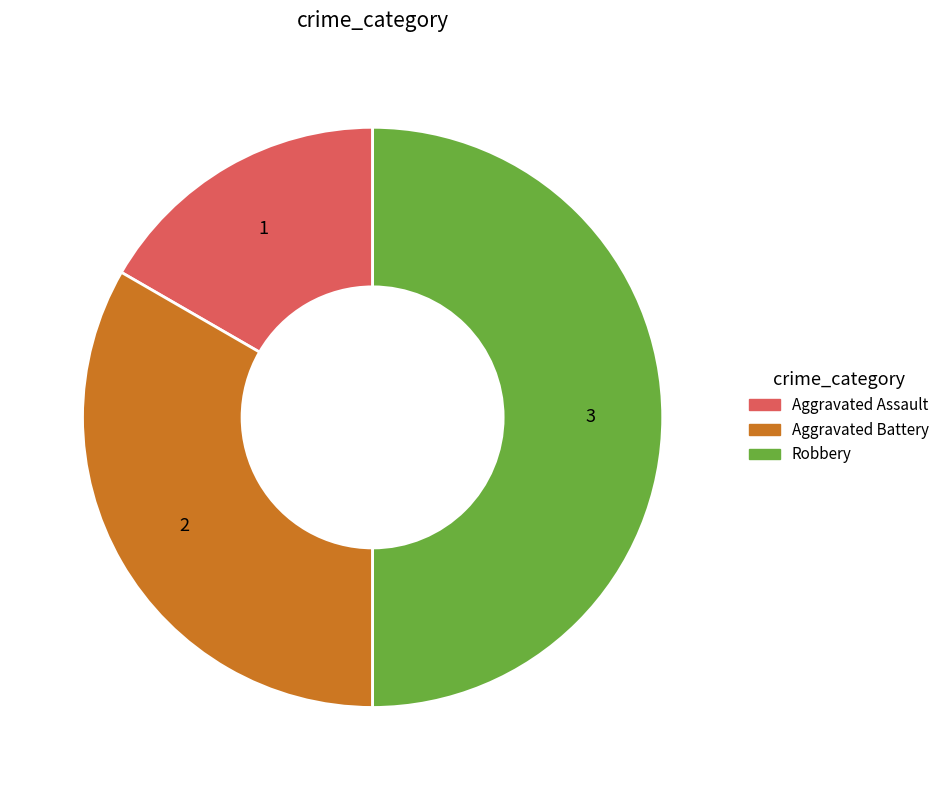

What is the smallest slice in the pie chart?

Aggravated Assault